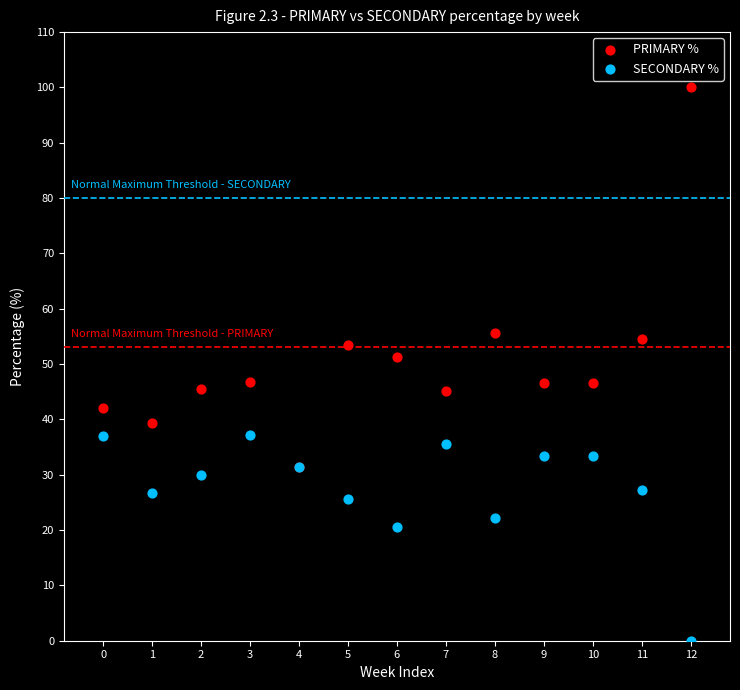

What are all the series names shown in the legend?

PRIMARY %, SECONDARY %